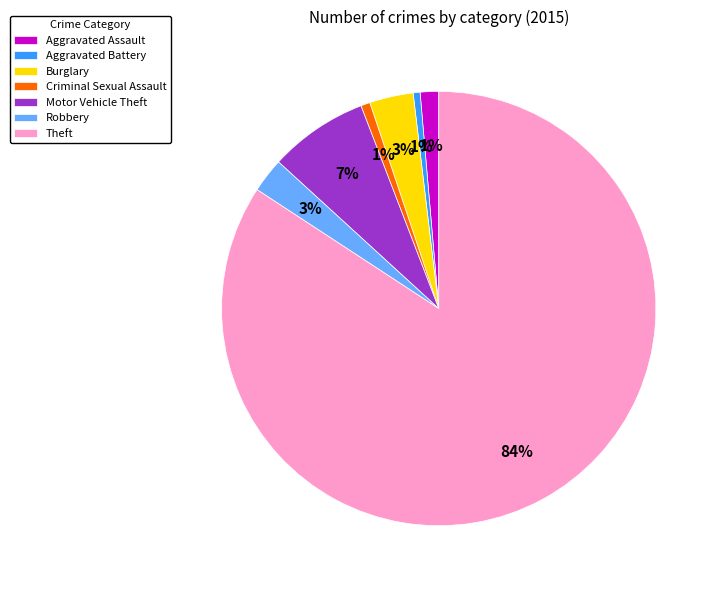

Is it true that Theft is 84% of the pie?

True